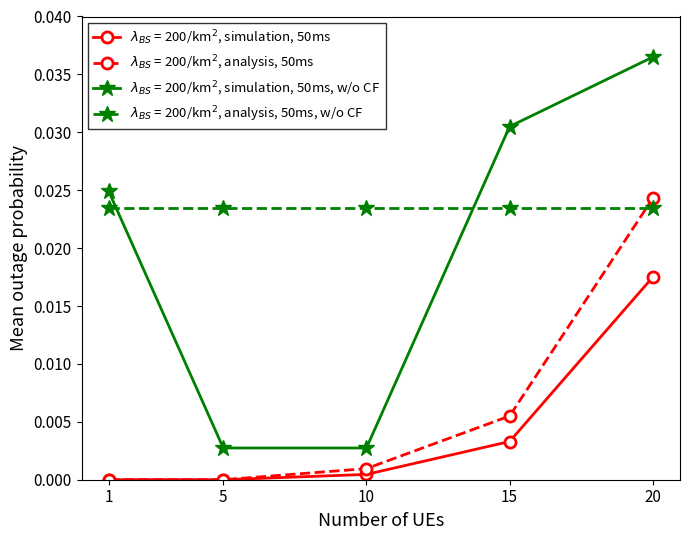

Does the chart have visible grid lines?

No